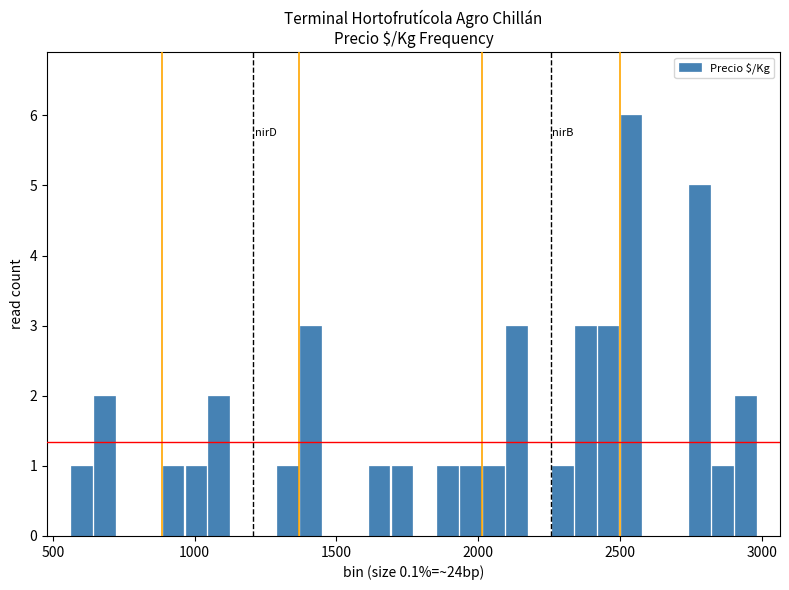

Around what value on the x-axis is the tallest bar? Give the approximate position of its centre, as read against the axis.

2550